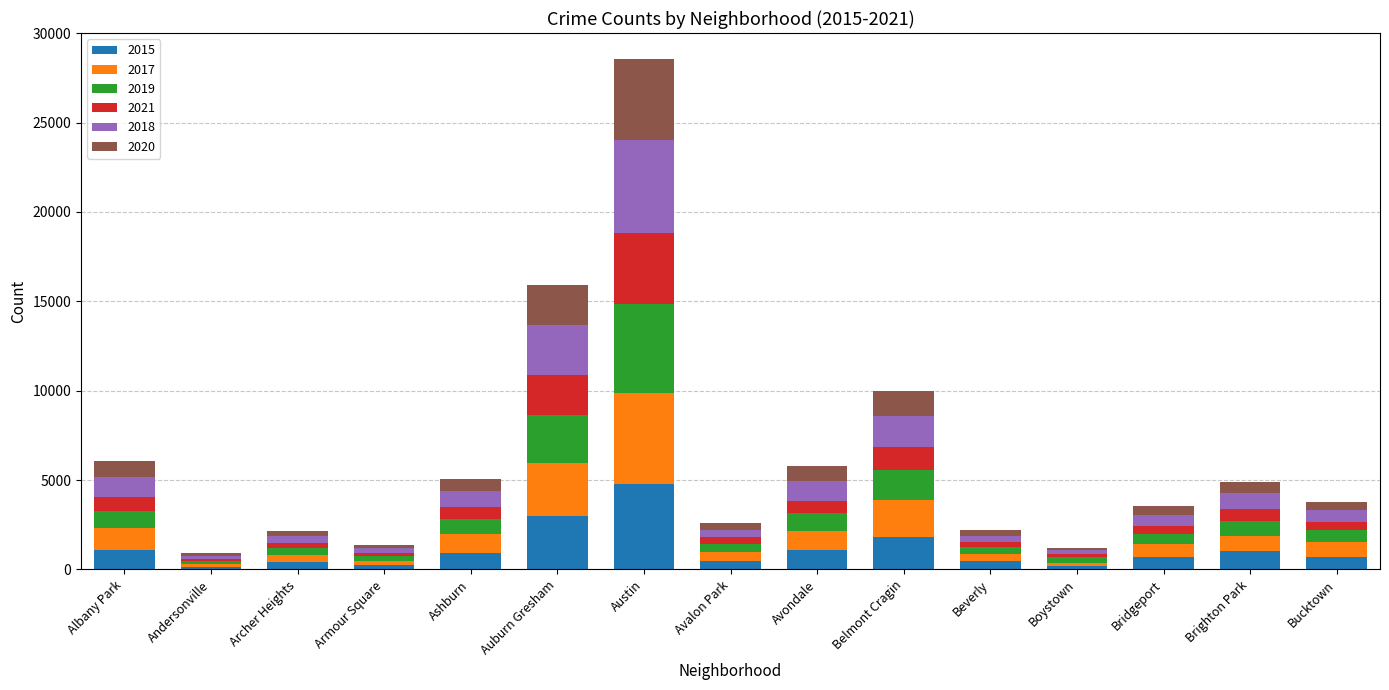

How many bars are there in total?

15